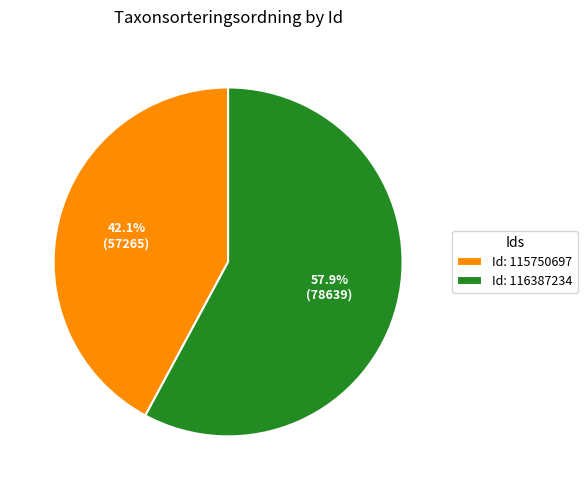

To the nearest percent, what is the difference between the largest and smallest slice percentages?

16%